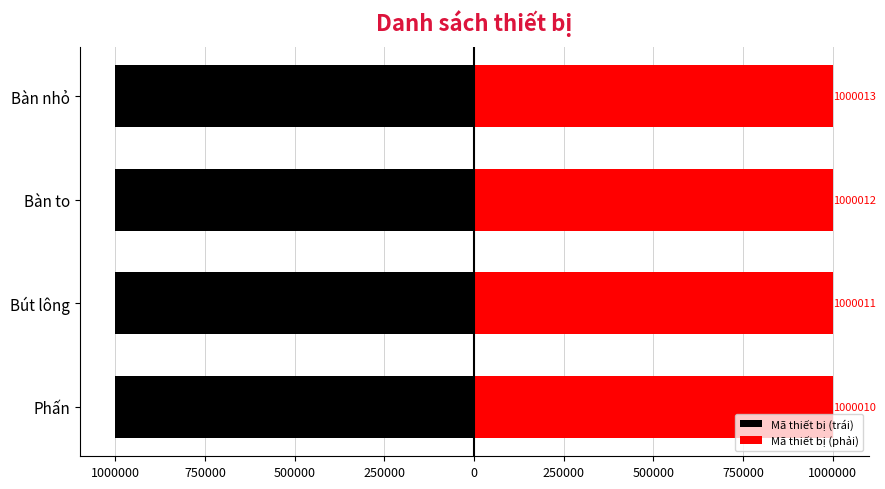

List the series in order of their peak value, highest first.

Mã thiết bị (phải), Mã thiết bị (trái)